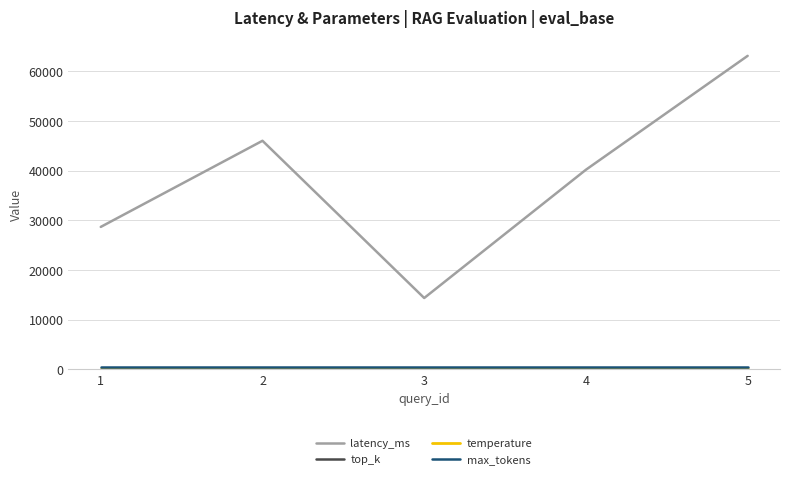

What is the maximum value for latency_ms?

63135.0